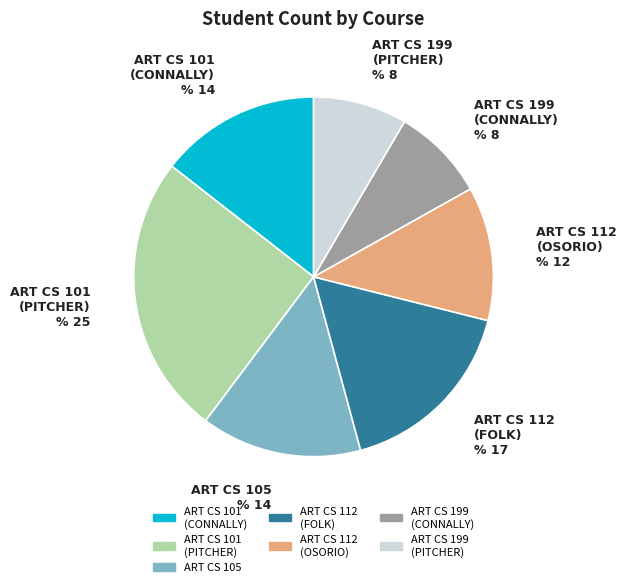

True or false: ART CS 199
(PITCHER) accounts for 17% of the total.

False